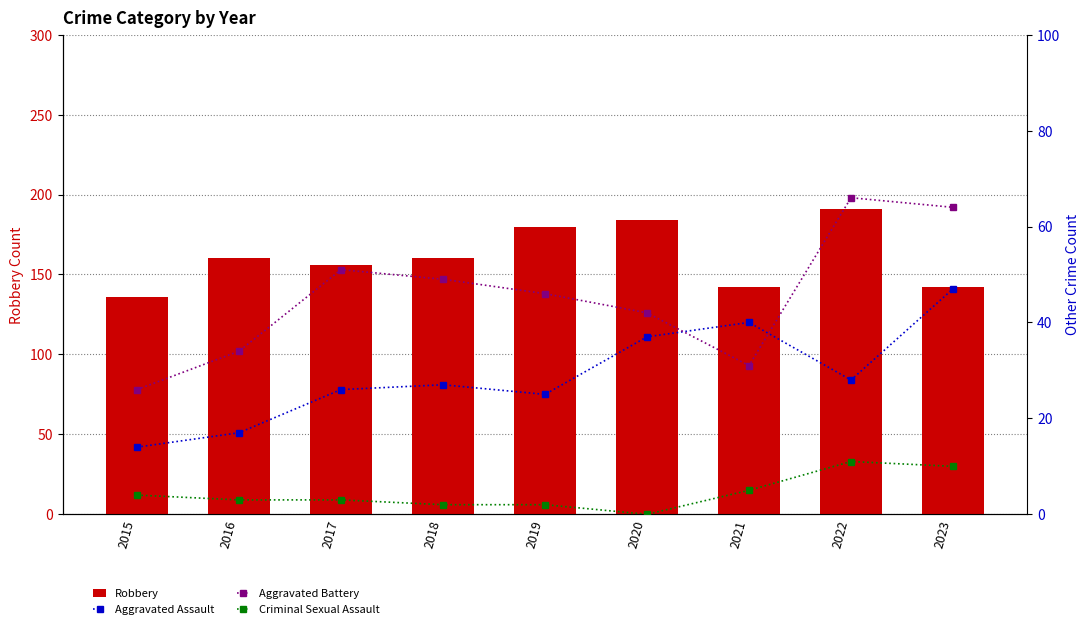

The value of Criminal Sexual Assault at 2016 is 3. True or false?

True